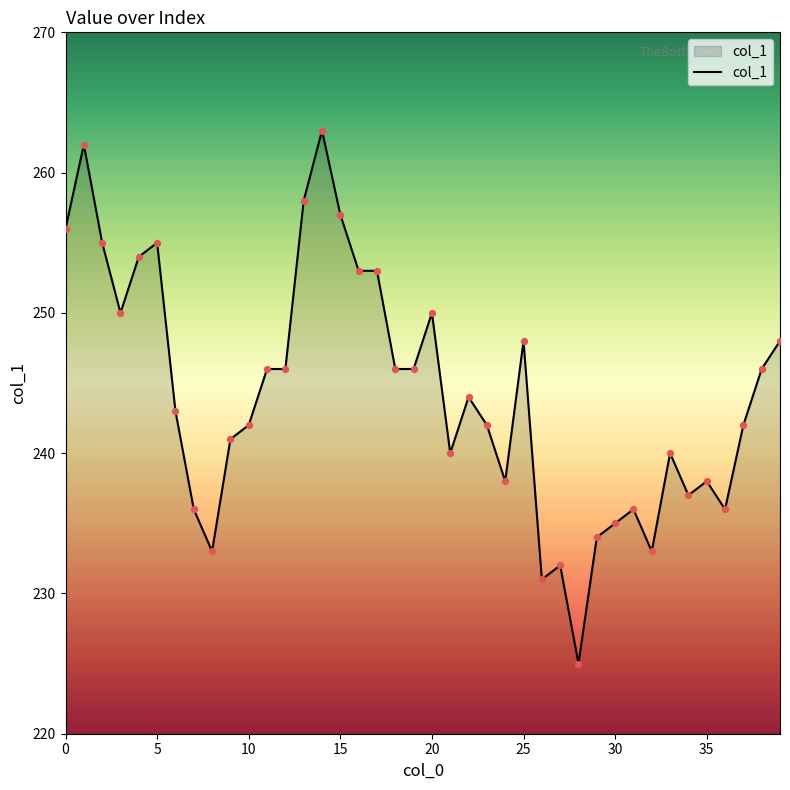

What is the minimum value shown in the chart?

225